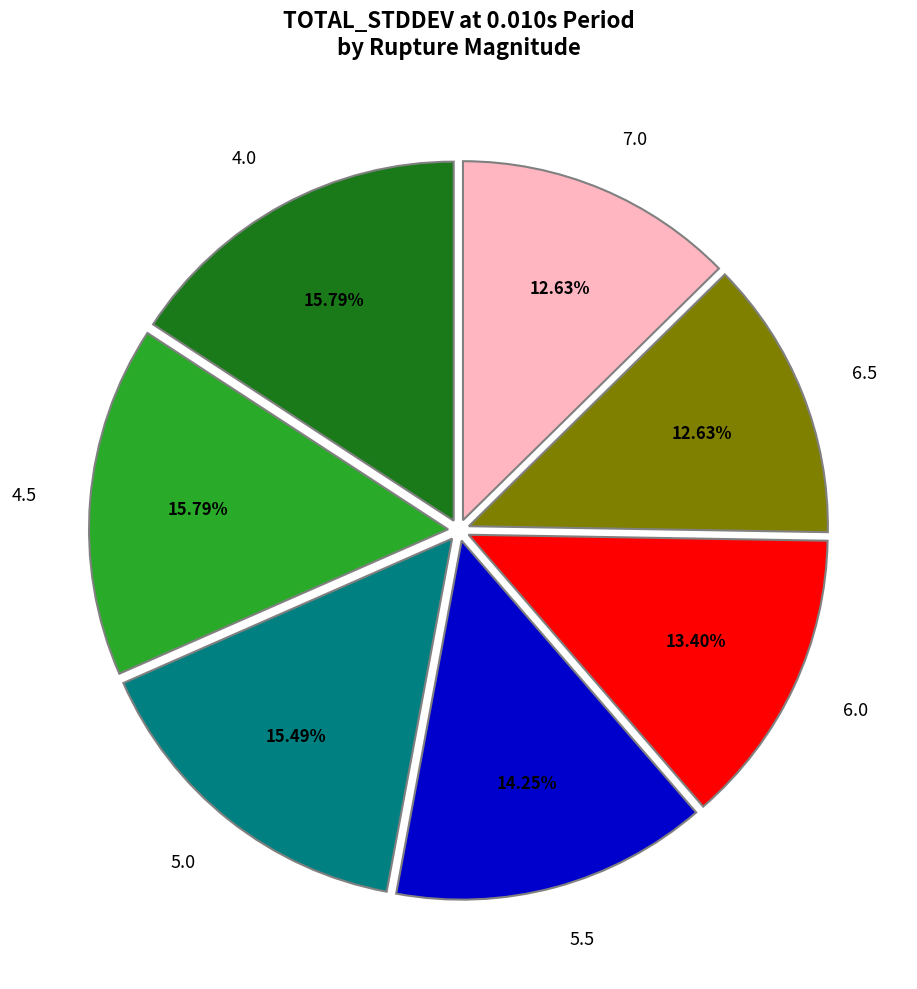

True or false: 6.0 accounts for 24% of the total.

False